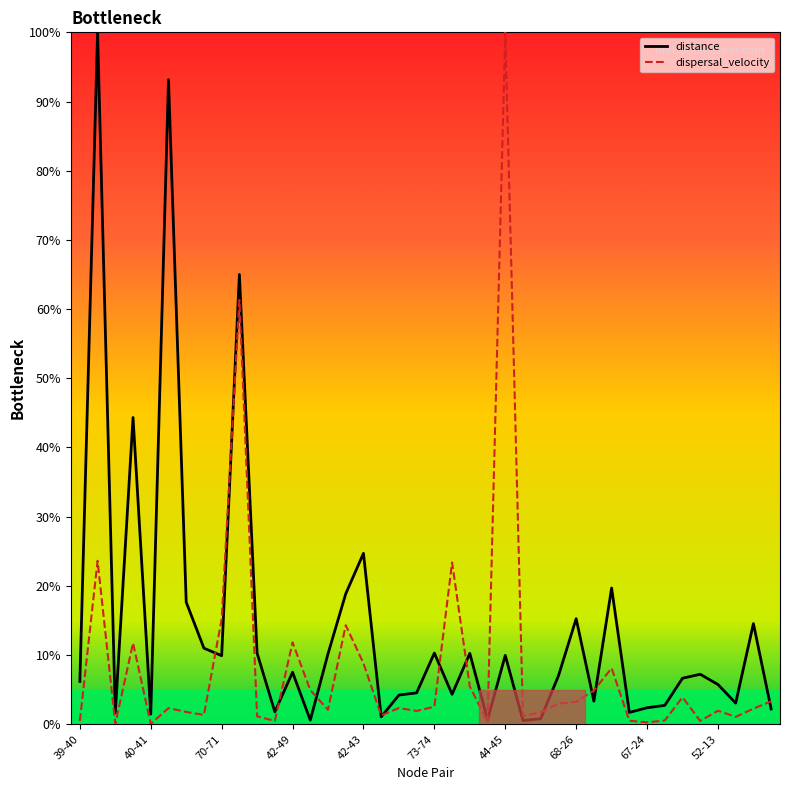

Reading left to right, extract all data points from this chart.

distance: 6.2	100.0	1.6	44.3	1.5	93.2	17.6	11.0	9.9	65.0	10.3	1.8	7.5	0.6	10.2	18.9	24.7	1.1	4.2	4.5	10.3	4.3	10.2	0.6	10.0	0.5	0.8	7.0	15.2	3.3	19.7	1.7	2.4	2.7	6.6	7.2	5.7	3.1	14.5	2.2
dispersal_velocity: 0.5	23.6	0.1	11.7	0.1	2.3	1.8	1.3	15.2	61.3	1.1	0.5	11.8	4.9	2.1	14.3	8.8	1.3	2.3	1.9	2.5	23.4	5.5	0.4	100.0	1.2	1.7	3.0	3.2	4.9	8.1	0.5	0.3	0.5	3.9	0.5	1.9	1.1	2.3	3.3